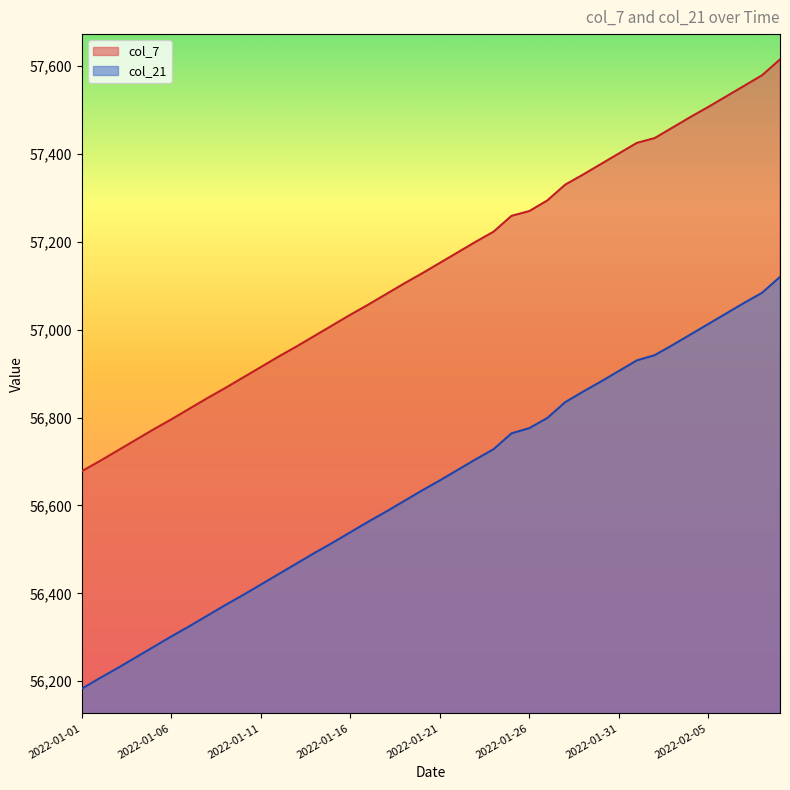

What is the minimum value shown in the chart?

56183